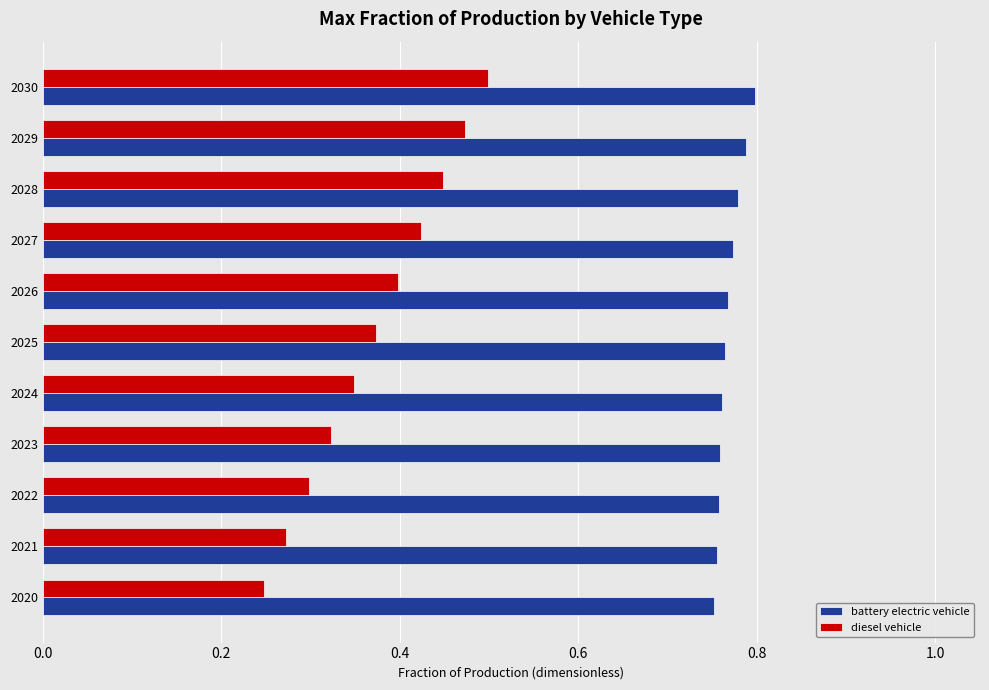

Which series has the largest total across all categories?

battery electric vehicle